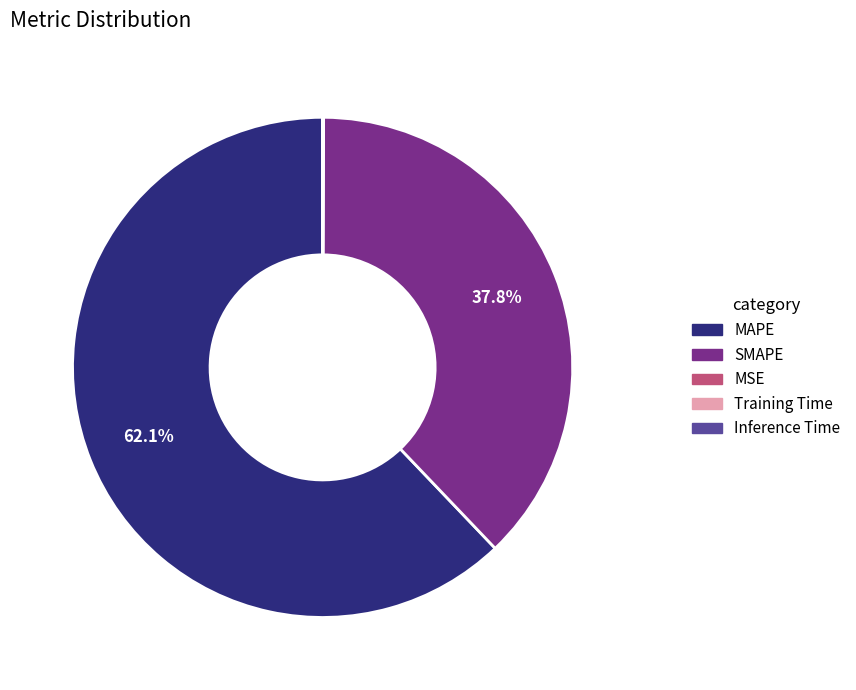

Which slice is the largest?

MAPE